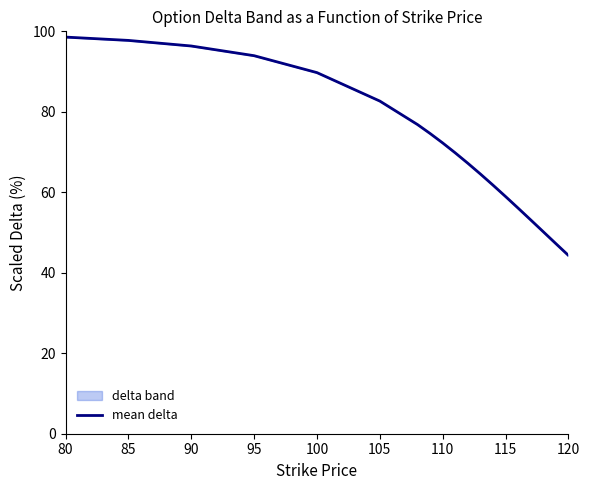

Which label corresponds to the largest value in the chart?

80